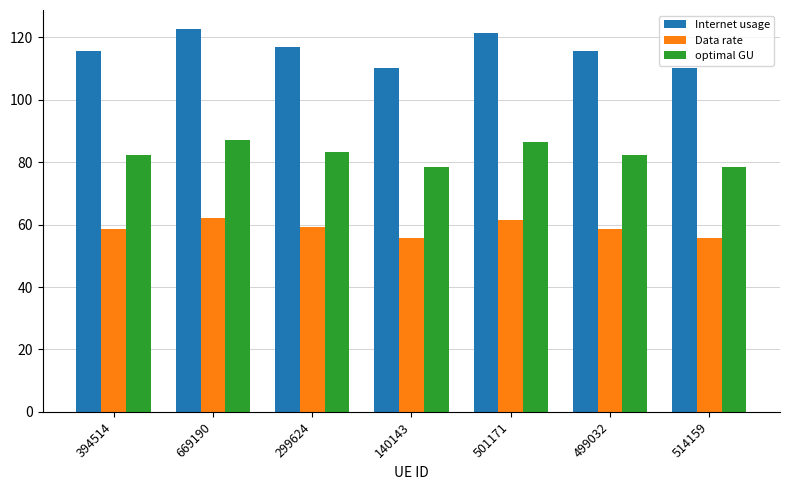

Is it true that optimal GU equals 82.3 at 499032?

True